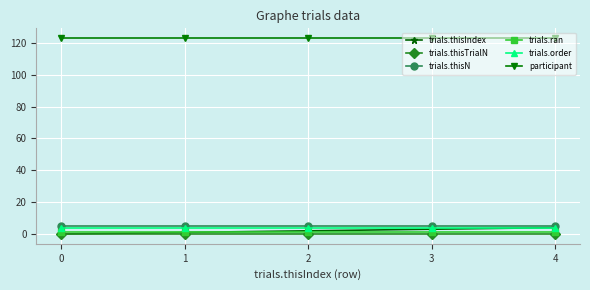

Which series has the largest total across all categories?

participant